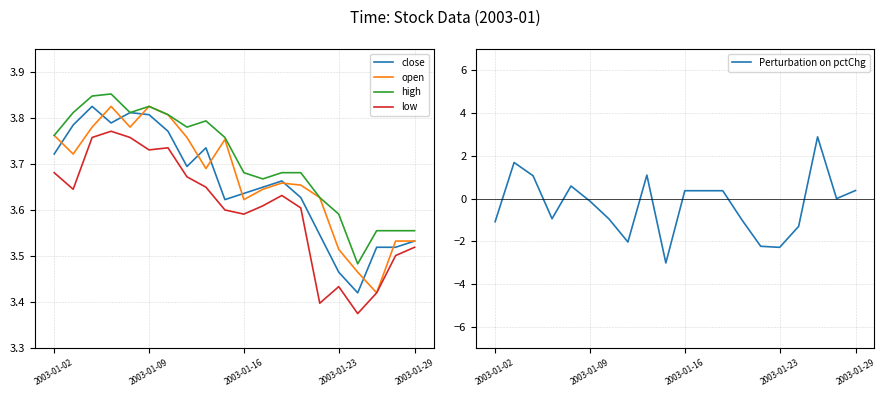

What is the minimum value for Perturbation on pctChg?

-3.0